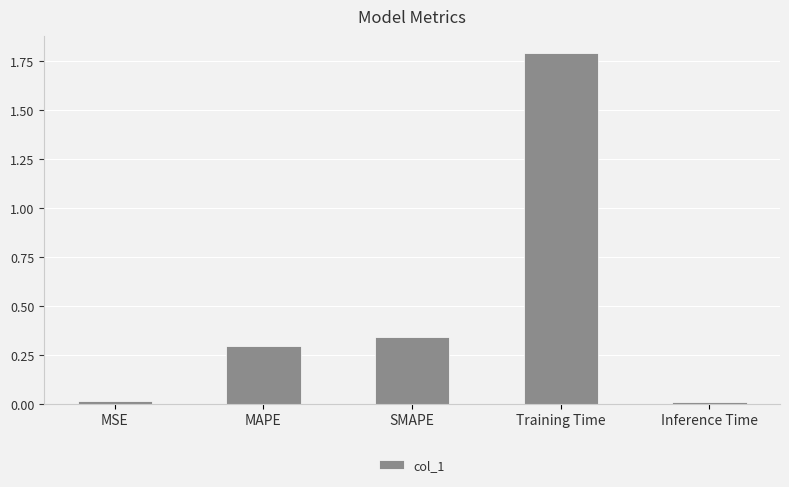

What is the average value?

0.5